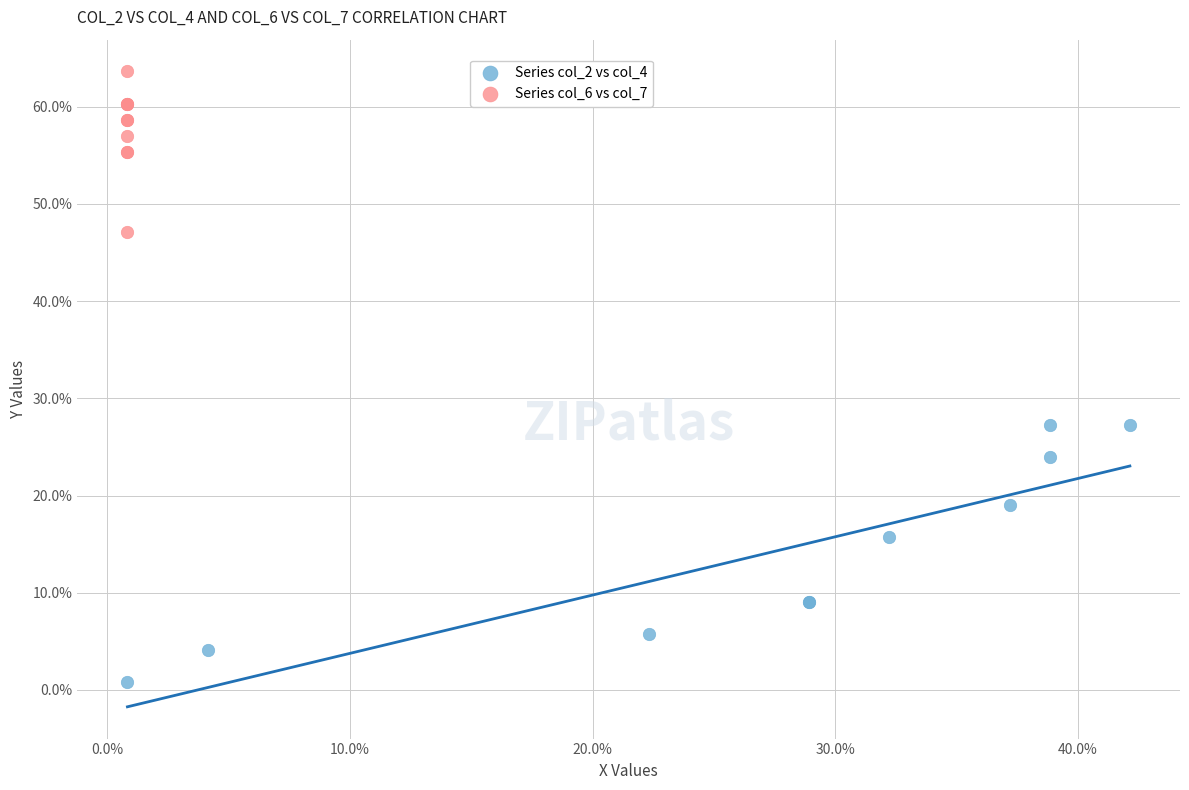

Which series has the widest spread of Y values?

Series col_2 vs col_4